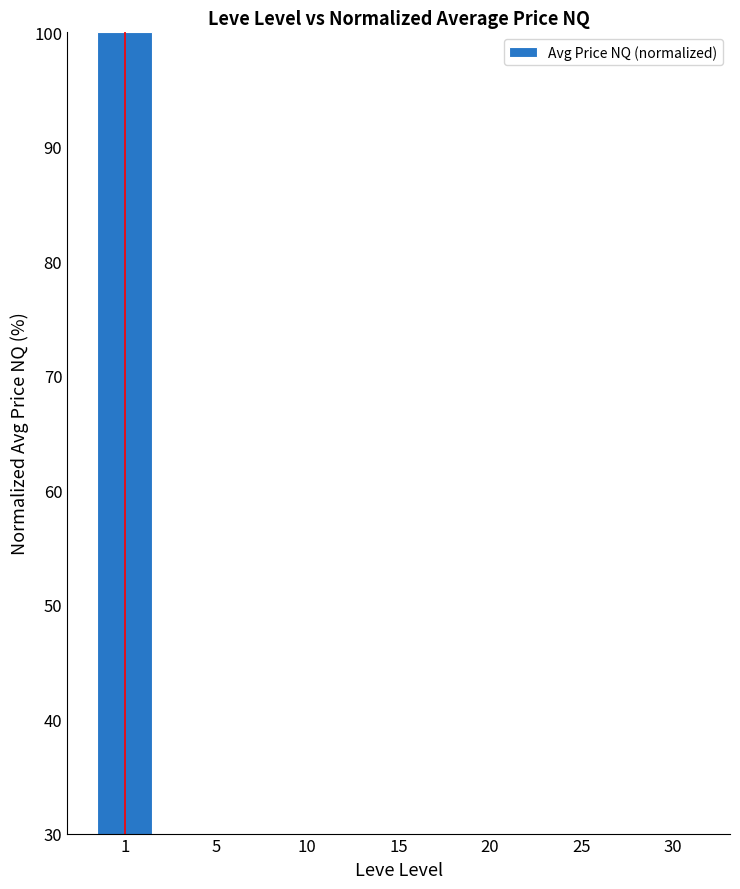

The value at 25 is 0.0. True or false?

True